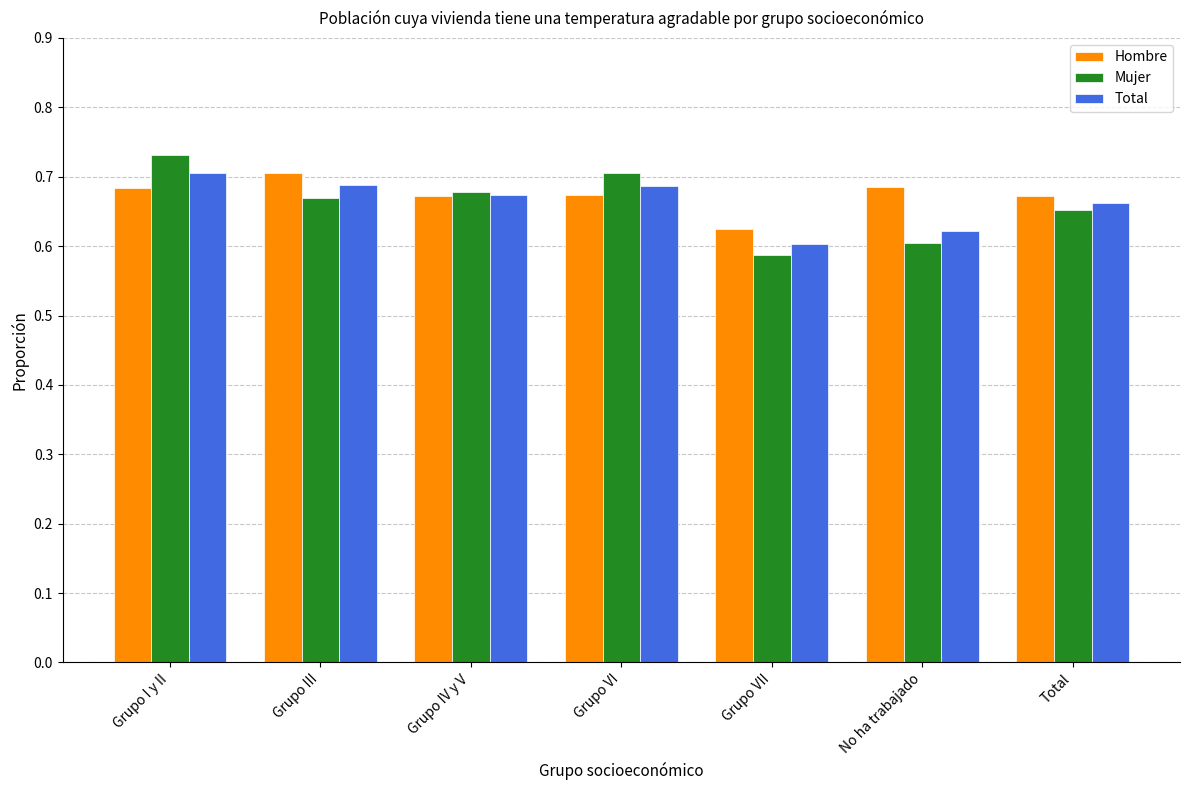

Does the chart contain any negative values?

No